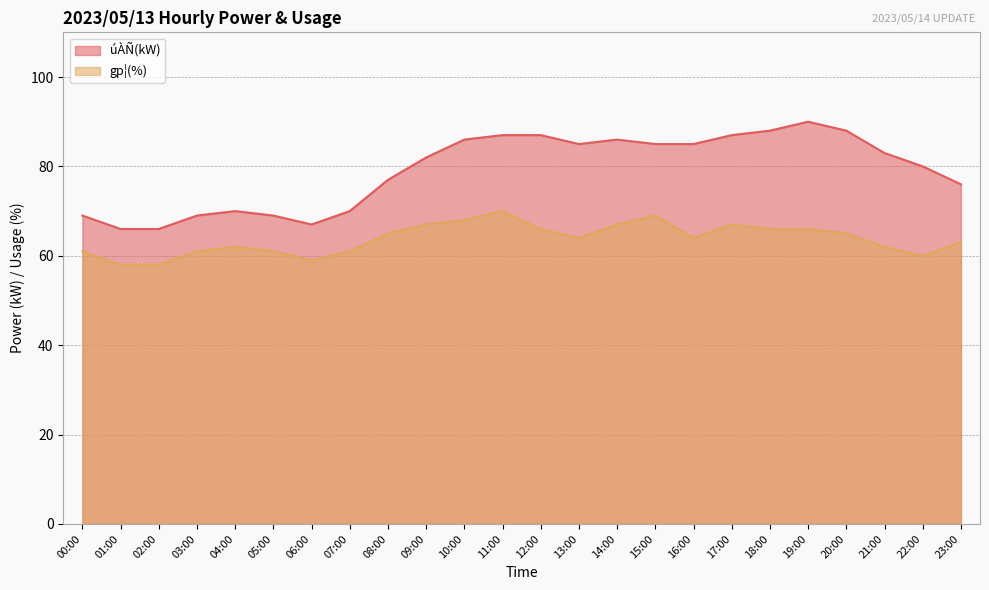

Where does the gp¦(%) series first go above 64?

08:00